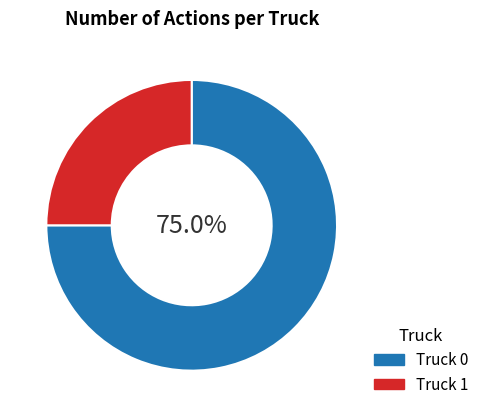

Approximately how many times larger is the value at Truck 0 compared to Truck 1?

3.0